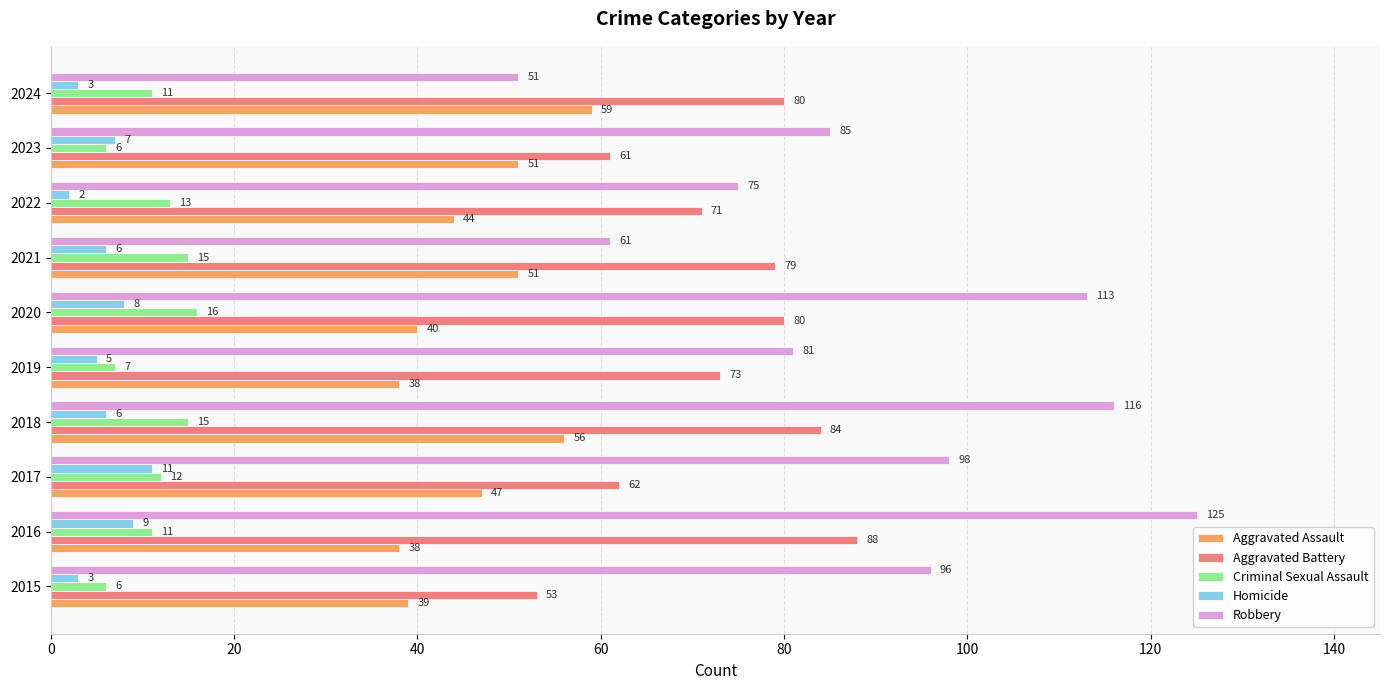

Rank the series by their maximum value, from highest to lowest.

Robbery, Aggravated Battery, Aggravated Assault, Criminal Sexual Assault, Homicide